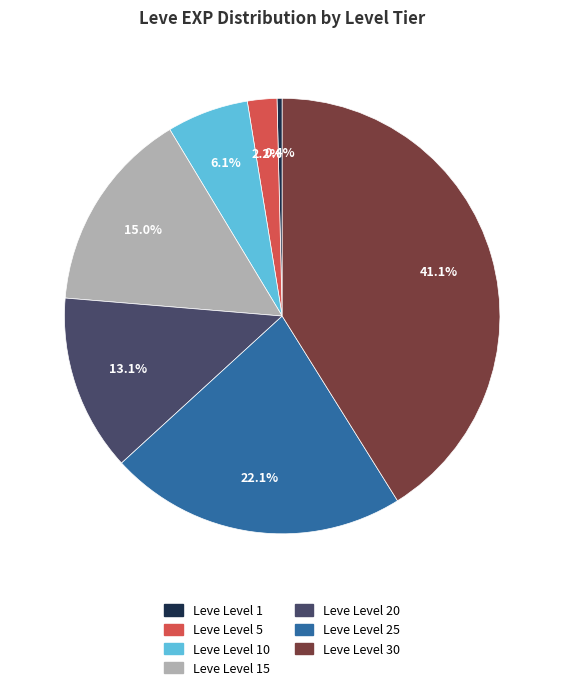

What is the total percentage of Leve Level 20 and Leve Level 1?

13.5%